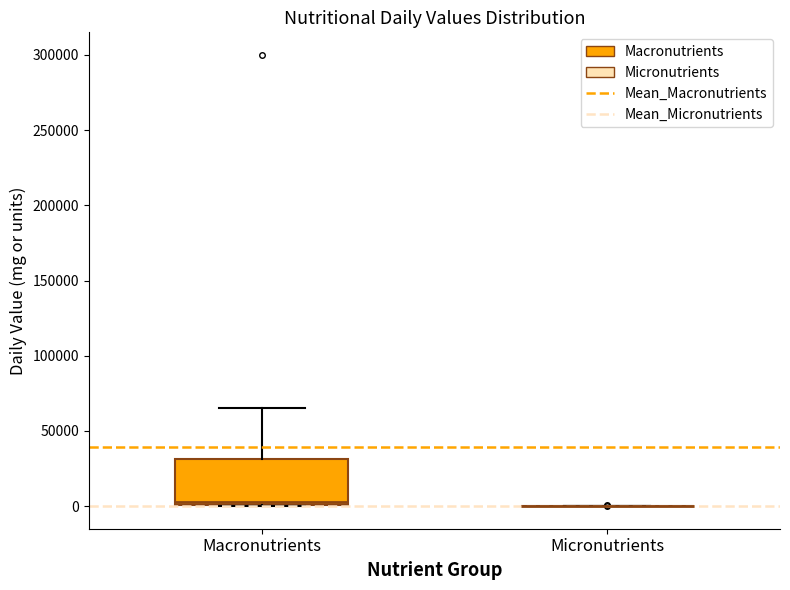

Reading left to right, transcribe this box plot: for each box, give where its median line is, the range the box spans, and where its two whiskers end, as read against the y-axis. The values are not printed on the chart, so give them approximately, as read against the axis.

Macronutrients: median 5000, box 0 to 30000, whiskers 0 to 65000
Micronutrients: box collapsed to a line at 0, whiskers 0 to 0